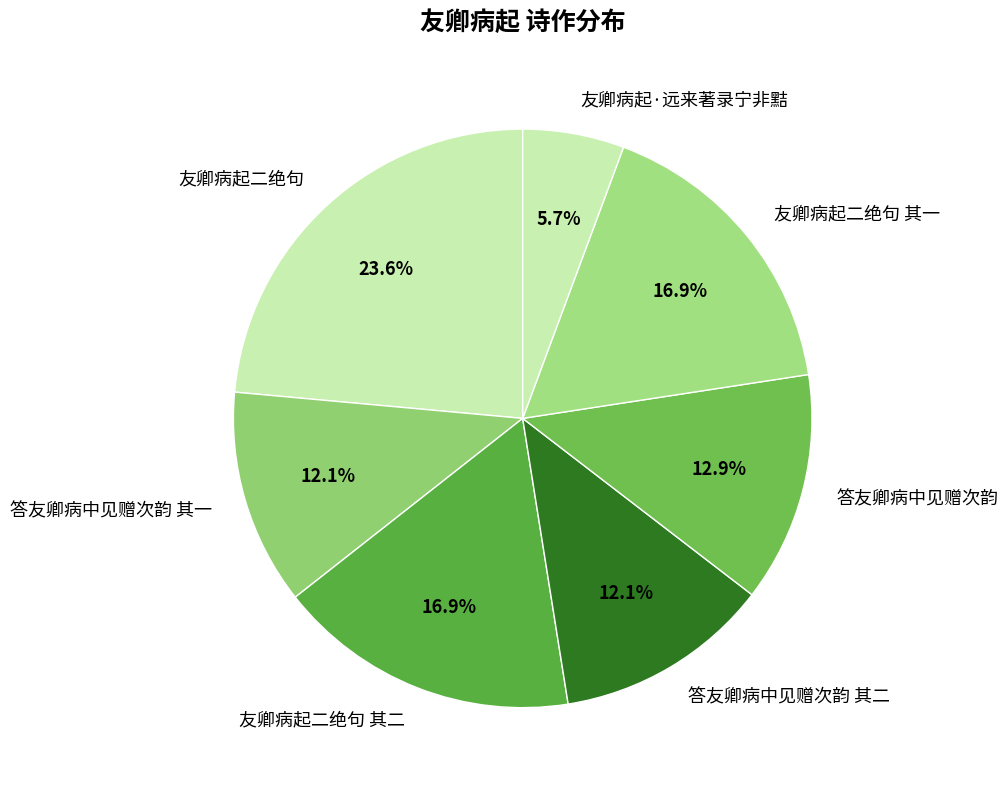

Approximately how many times larger is the value at 友卿病起二绝句 其二 compared to 友卿病起二绝句 其一?

1.0